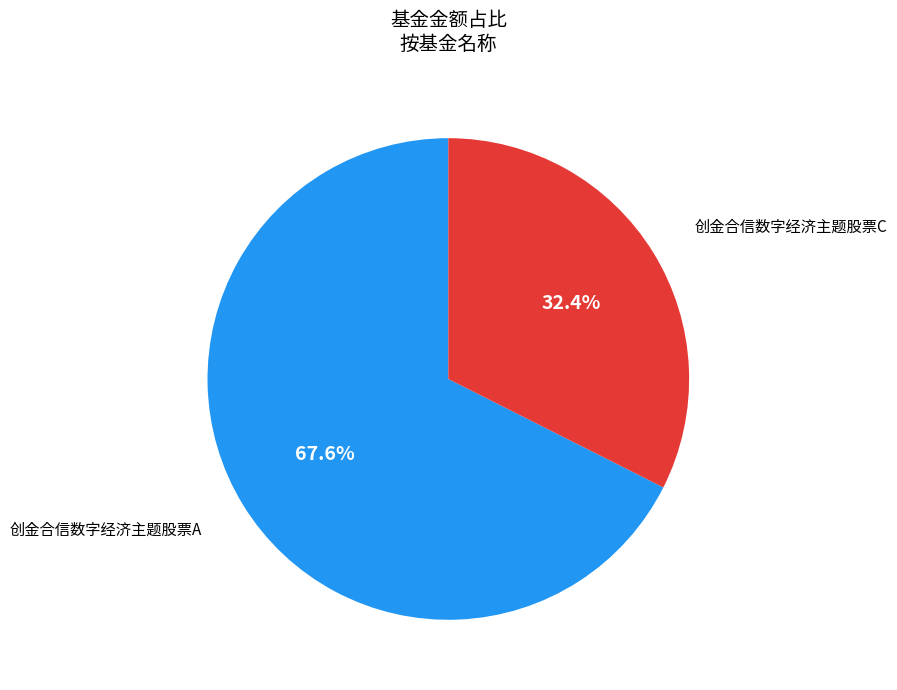

What is the largest slice in the pie chart?

创金合信数字经济主题股票A